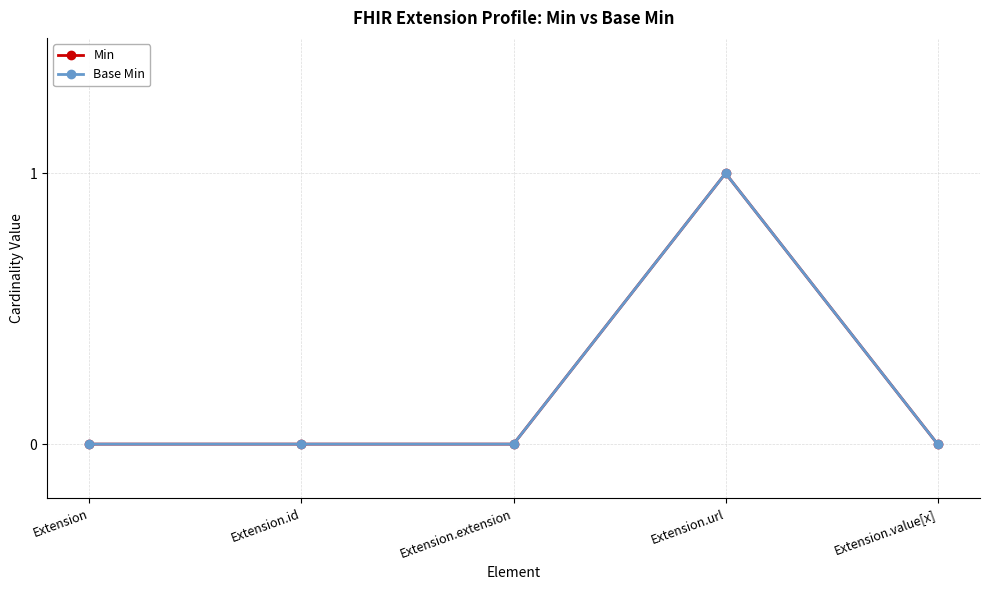

Where is Min nearest to the value 0?

Extension